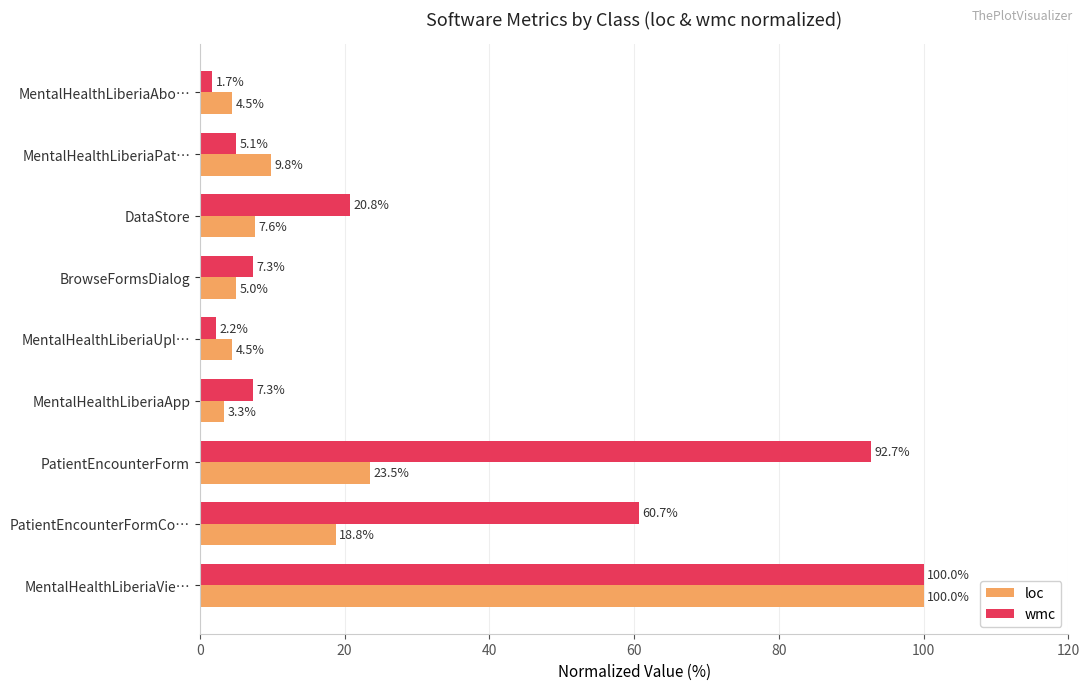

What is the difference between the maximum and minimum values in the loc series?

96.7